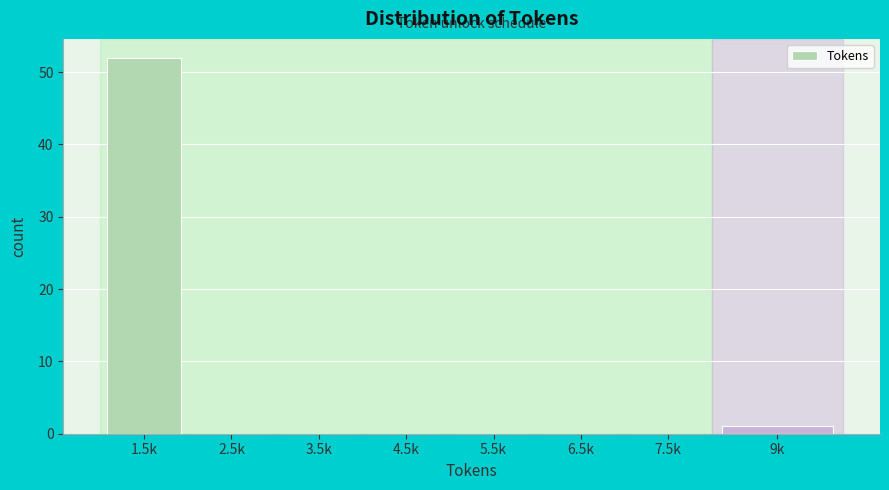

Reading left to right, list all the values displayed in this chart.

1.5k=52	2.5k=0	3.5k=0	4.5k=0	5.5k=0	6.5k=0	7.5k=0	9k=1